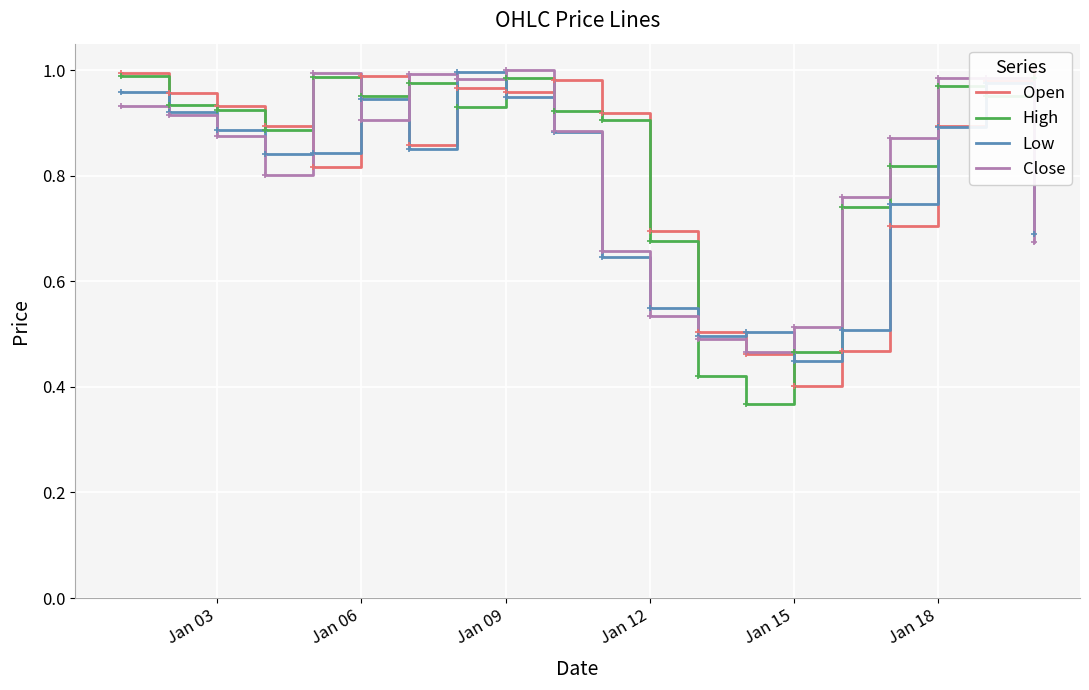

The value of Open at 15 is 0.1. True or false?

False